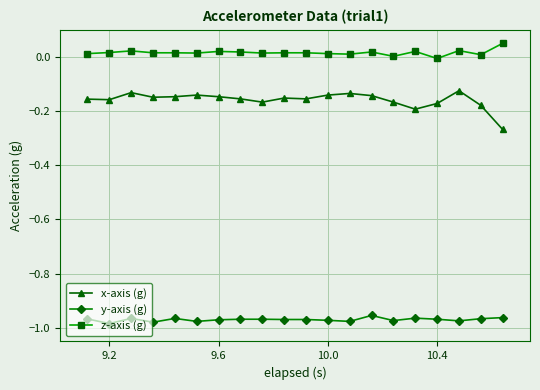

Which series has the largest total across all categories?

z-axis (g)